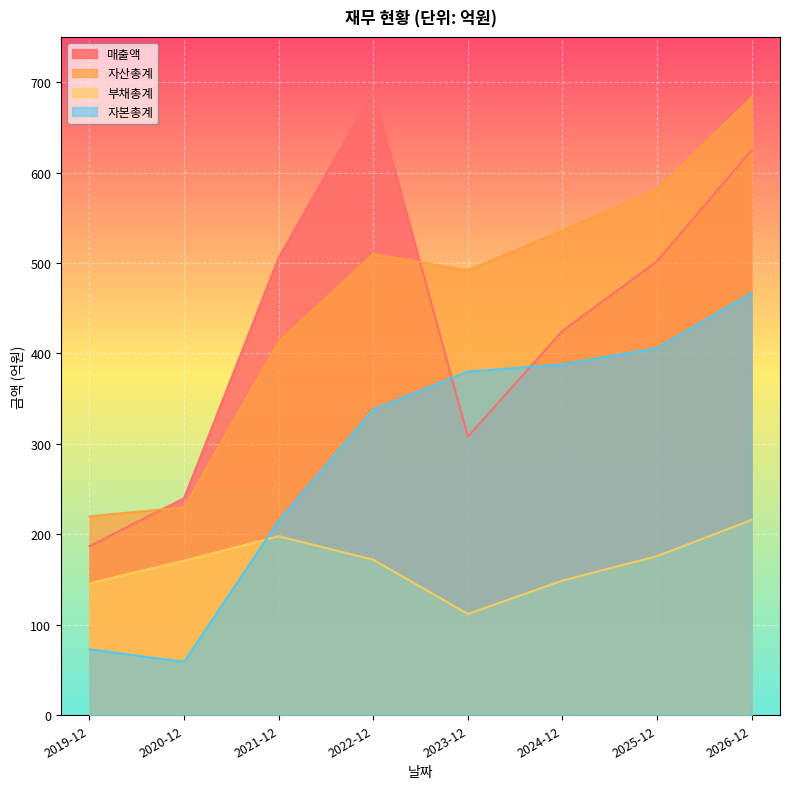

At which label does 자산총계 reach its peak?

2026-12